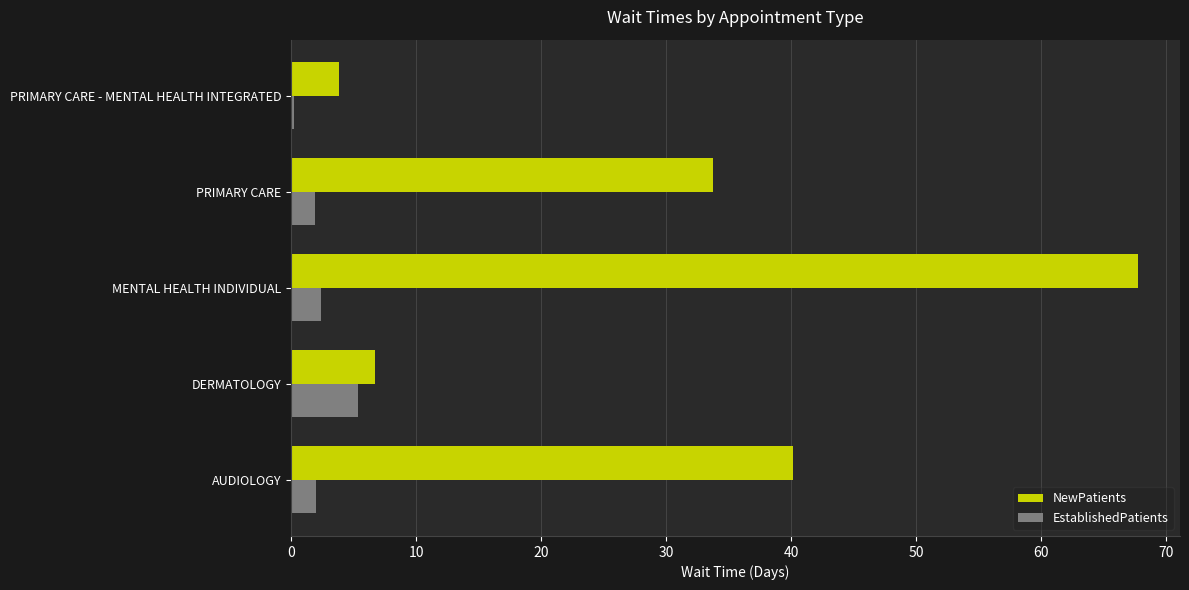

Which category has the highest value in the NewPatients series?

MENTAL HEALTH INDIVIDUAL